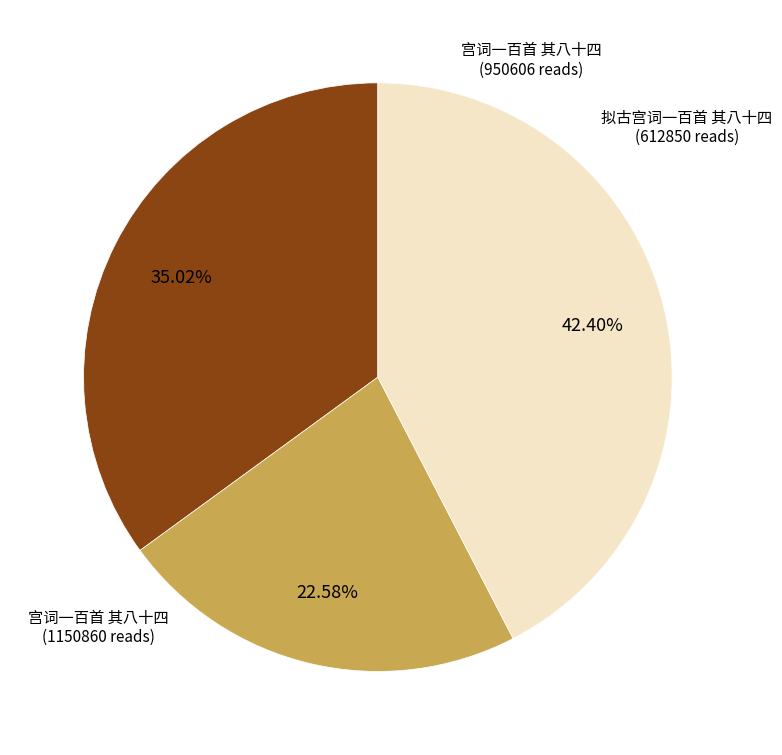

Does any single category account for the majority?

No